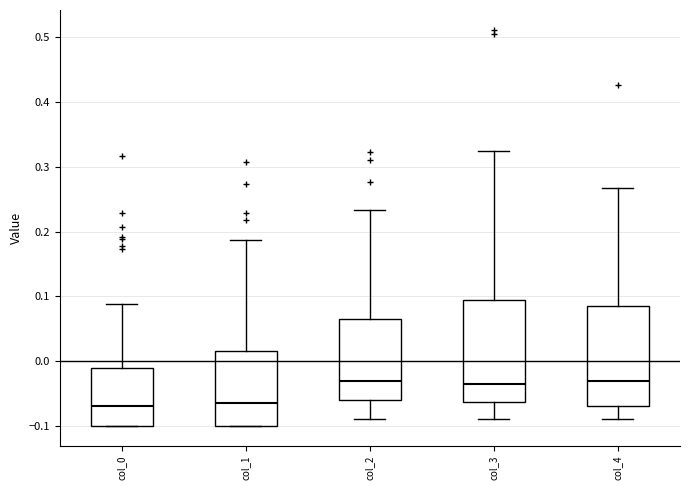

Where is the lower edge of the box for col_0 on the y-axis? The values are not printed on the chart, so give them approximately, as read against the axis.

-0.10